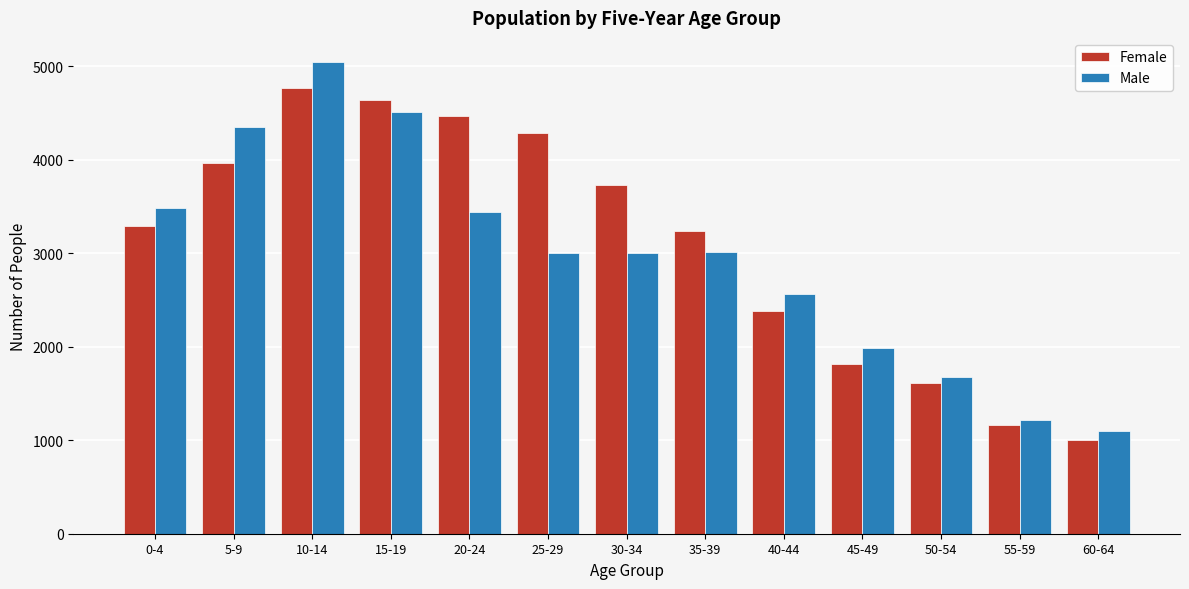

Rank the series by their maximum value, from lowest to highest.

Female, Male